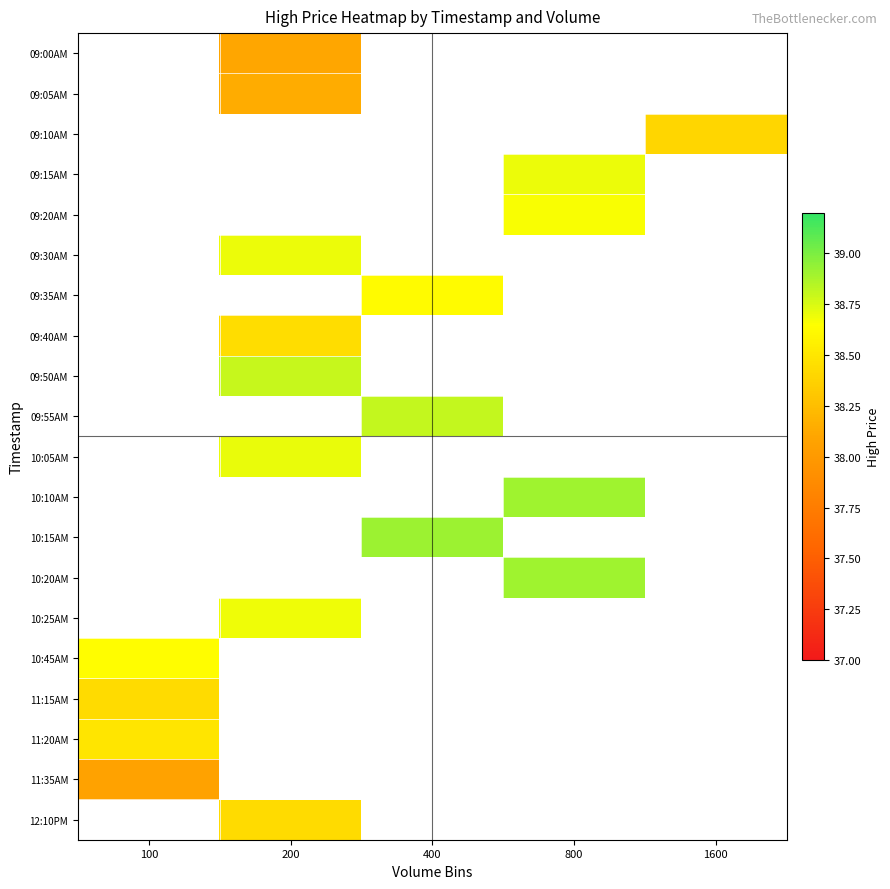

Between 1600 and 200, which is larger?

200